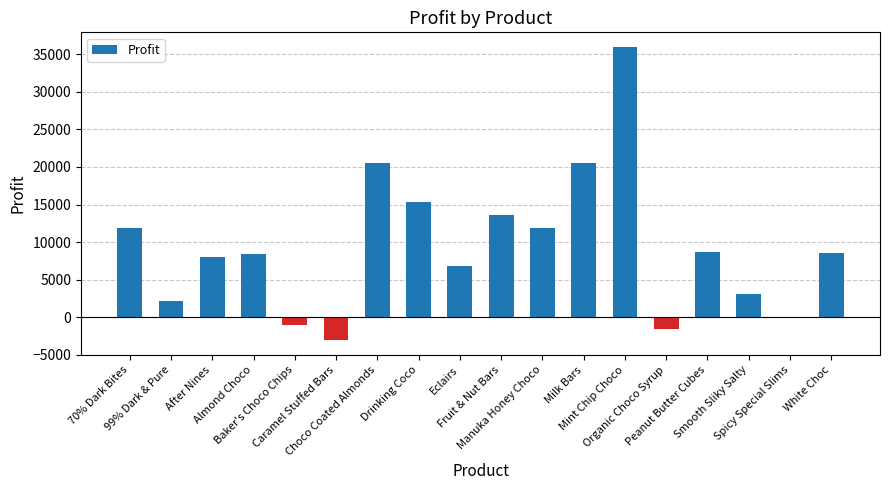

What is the sum of all values?

169684.2